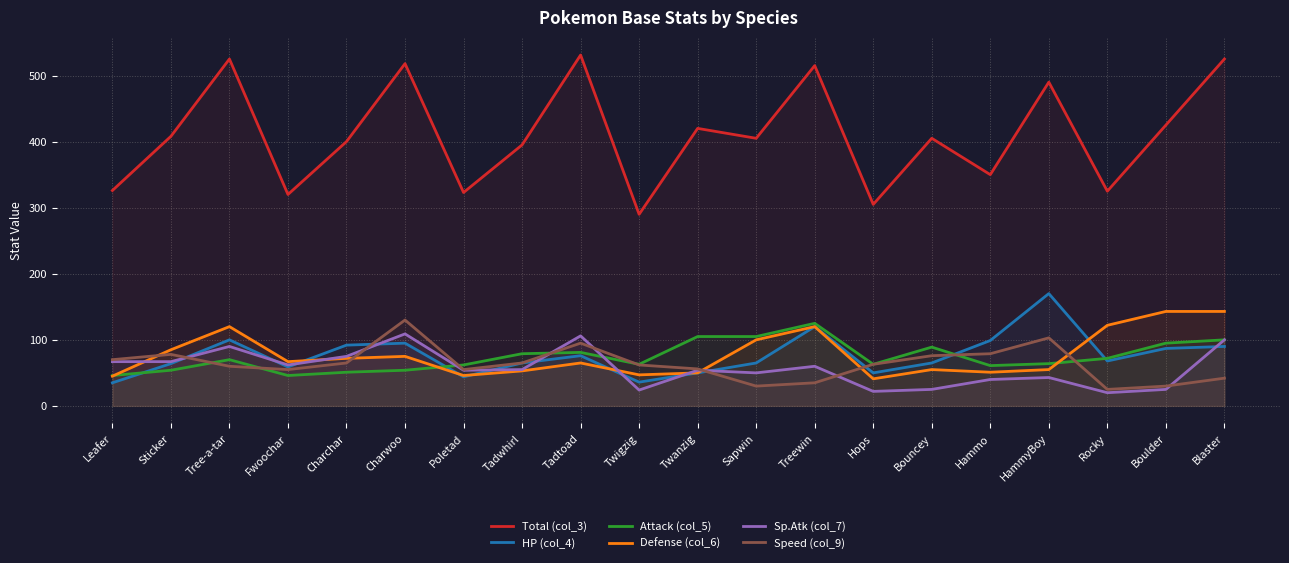

The Total (col_3) series shows 98 at Hops. True or false?

False